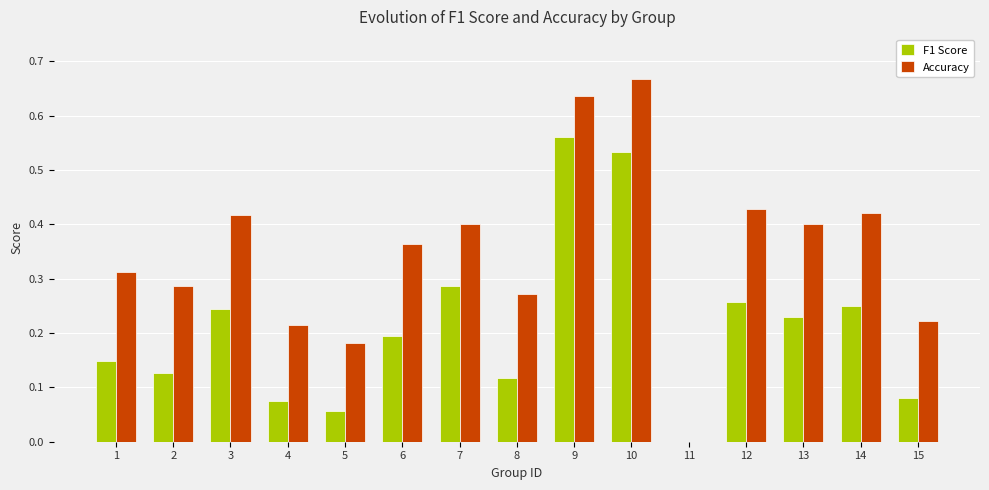

The Accuracy series shows 0.3 at 15. True or false?

False